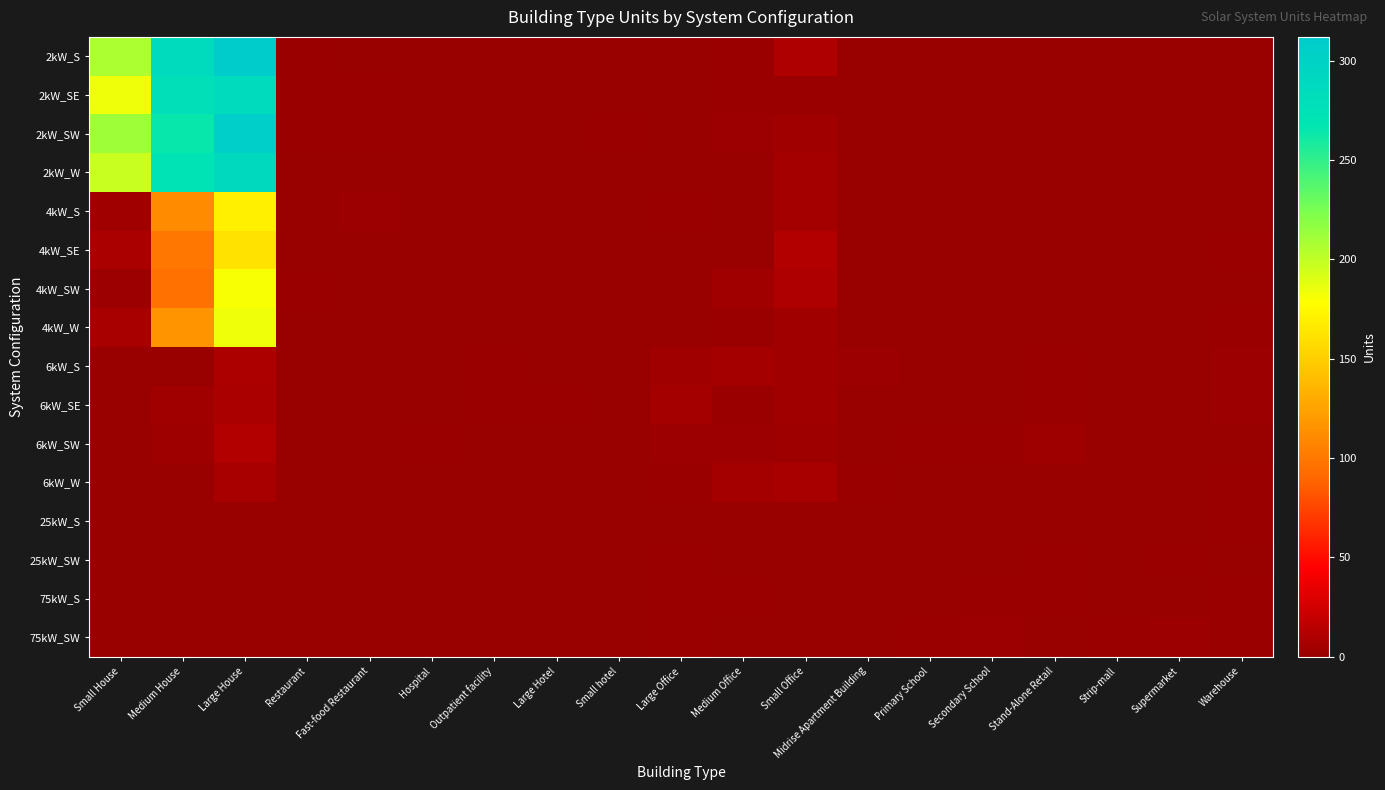

Reading right to left, extract all data points from this chart.

2kW_S: Warehouse=0	Supermarket=0	Strip-mall=0	Stand-Alone Retail=0	Secondary School=0	Primary School=0	Midrise Apartment Building=0	Small Office=10	Medium Office=1	Large Office=0	Small hotel=0	Large Hotel=0	Outpatient facility=0	Hospital=0	Fast-food Restaurant=0	Restaurant=1	Large House=312	Medium House=287	Small House=207
2kW_SE: Warehouse=0	Supermarket=0	Strip-mall=0	Stand-Alone Retail=0	Secondary School=0	Primary School=0	Midrise Apartment Building=0	Small Office=1	Medium Office=1	Large Office=0	Small hotel=0	Large Hotel=0	Outpatient facility=0	Hospital=0	Fast-food Restaurant=1	Restaurant=1	Large House=286	Medium House=278	Small House=184
2kW_SW: Warehouse=0	Supermarket=0	Strip-mall=0	Stand-Alone Retail=0	Secondary School=0	Primary School=0	Midrise Apartment Building=0	Small Office=4	Medium Office=2	Large Office=0	Small hotel=1	Large Hotel=0	Outpatient facility=0	Hospital=0	Fast-food Restaurant=1	Restaurant=1	Large House=308	Medium House=264	Small House=212
2kW_W: Warehouse=0	Supermarket=0	Strip-mall=0	Stand-Alone Retail=0	Secondary School=0	Primary School=0	Midrise Apartment Building=0	Small Office=6	Medium Office=0	Large Office=0	Small hotel=0	Large Hotel=0	Outpatient facility=0	Hospital=0	Fast-food Restaurant=0	Restaurant=0	Large House=288	Medium House=271	Small House=197
4kW_S: Warehouse=0	Supermarket=0	Strip-mall=0	Stand-Alone Retail=0	Secondary School=0	Primary School=0	Midrise Apartment Building=0	Small Office=5	Medium Office=0	Large Office=1	Small hotel=0	Large Hotel=0	Outpatient facility=0	Hospital=0	Fast-food Restaurant=2	Restaurant=0	Large House=170	Medium House=111	Small House=4
4kW_SE: Warehouse=1	Supermarket=0	Strip-mall=0	Stand-Alone Retail=0	Secondary School=0	Primary School=0	Midrise Apartment Building=0	Small Office=11	Medium Office=0	Large Office=0	Small hotel=0	Large Hotel=0	Outpatient facility=0	Hospital=0	Fast-food Restaurant=0	Restaurant=0	Large House=162	Medium House=99	Small House=8
4kW_SW: Warehouse=0	Supermarket=0	Strip-mall=0	Stand-Alone Retail=0	Secondary School=0	Primary School=0	Midrise Apartment Building=0	Small Office=10	Medium Office=4	Large Office=0	Small hotel=0	Large Hotel=0	Outpatient facility=0	Hospital=0	Fast-food Restaurant=0	Restaurant=1	Large House=180	Medium House=96	Small House=2
4kW_W: Warehouse=1	Supermarket=0	Strip-mall=0	Stand-Alone Retail=0	Secondary School=0	Primary School=0	Midrise Apartment Building=0	Small Office=4	Medium Office=1	Large Office=0	Small hotel=0	Large Hotel=0	Outpatient facility=0	Hospital=0	Fast-food Restaurant=0	Restaurant=0	Large House=184	Medium House=116	Small House=7
6kW_S: Warehouse=2	Supermarket=0	Strip-mall=0	Stand-Alone Retail=1	Secondary School=0	Primary School=0	Midrise Apartment Building=2	Small Office=4	Medium Office=5	Large Office=4	Small hotel=0	Large Hotel=0	Outpatient facility=1	Hospital=0	Fast-food Restaurant=0	Restaurant=0	Large House=9	Medium House=0	Small House=0
6kW_SE: Warehouse=2	Supermarket=0	Strip-mall=0	Stand-Alone Retail=1	Secondary School=0	Primary School=0	Midrise Apartment Building=0	Small Office=4	Medium Office=1	Large Office=5	Small hotel=0	Large Hotel=1	Outpatient facility=1	Hospital=0	Fast-food Restaurant=0	Restaurant=0	Large House=8	Medium House=4	Small House=0
6kW_SW: Warehouse=0	Supermarket=0	Strip-mall=0	Stand-Alone Retail=3	Secondary School=1	Primary School=1	Midrise Apartment Building=0	Small Office=3	Medium Office=2	Large Office=2	Small hotel=0	Large Hotel=0	Outpatient facility=0	Hospital=1	Fast-food Restaurant=0	Restaurant=0	Large House=11	Medium House=3	Small House=0
6kW_W: Warehouse=1	Supermarket=0	Strip-mall=0	Stand-Alone Retail=0	Secondary School=0	Primary School=0	Midrise Apartment Building=1	Small Office=7	Medium Office=5	Large Office=1	Small hotel=0	Large Hotel=0	Outpatient facility=0	Hospital=0	Fast-food Restaurant=0	Restaurant=0	Large House=7	Medium House=0	Small House=0
25kW_S: Warehouse=1	Supermarket=0	Strip-mall=0	Stand-Alone Retail=0	Secondary School=0	Primary School=0	Midrise Apartment Building=0	Small Office=0	Medium Office=0	Large Office=0	Small hotel=0	Large Hotel=0	Outpatient facility=0	Hospital=0	Fast-food Restaurant=0	Restaurant=0	Large House=0	Medium House=0	Small House=0
25kW_SW: Warehouse=0	Supermarket=1	Strip-mall=0	Stand-Alone Retail=1	Secondary School=0	Primary School=0	Midrise Apartment Building=0	Small Office=0	Medium Office=0	Large Office=1	Small hotel=0	Large Hotel=0	Outpatient facility=0	Hospital=0	Fast-food Restaurant=0	Restaurant=0	Large House=0	Medium House=0	Small House=0
75kW_S: Warehouse=1	Supermarket=0	Strip-mall=0	Stand-Alone Retail=1	Secondary School=1	Primary School=0	Midrise Apartment Building=0	Small Office=0	Medium Office=1	Large Office=1	Small hotel=0	Large Hotel=0	Outpatient facility=0	Hospital=0	Fast-food Restaurant=0	Restaurant=0	Large House=0	Medium House=0	Small House=0
75kW_SW: Warehouse=1	Supermarket=2	Strip-mall=1	Stand-Alone Retail=0	Secondary School=2	Primary School=1	Midrise Apartment Building=0	Small Office=0	Medium Office=0	Large Office=1	Small hotel=0	Large Hotel=0	Outpatient facility=0	Hospital=0	Fast-food Restaurant=0	Restaurant=0	Large House=0	Medium House=0	Small House=0